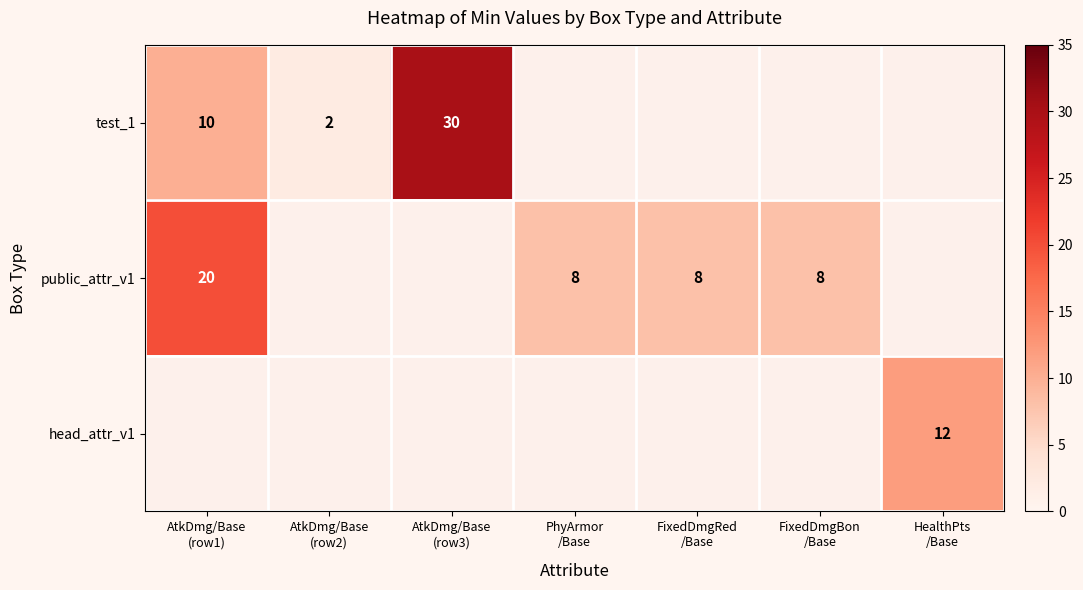

How many series are shown in this chart?

3